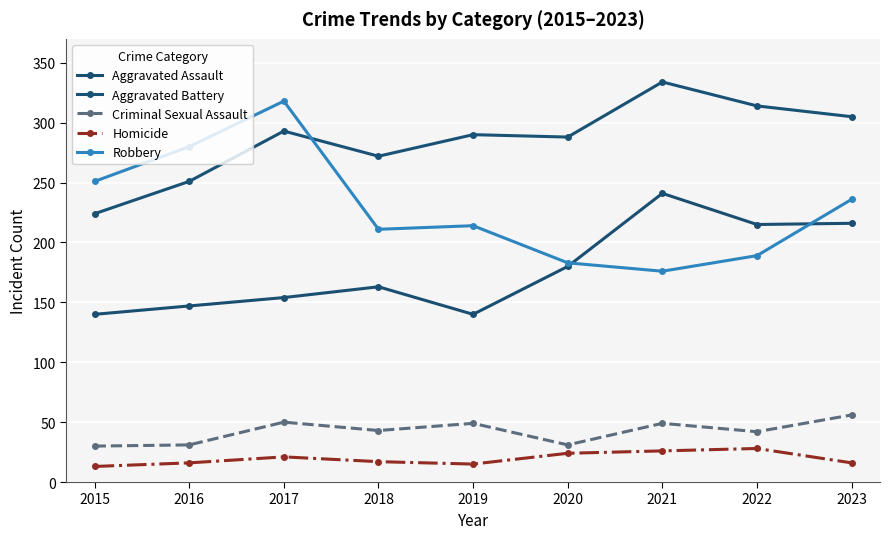

How many series are shown in this chart?

5